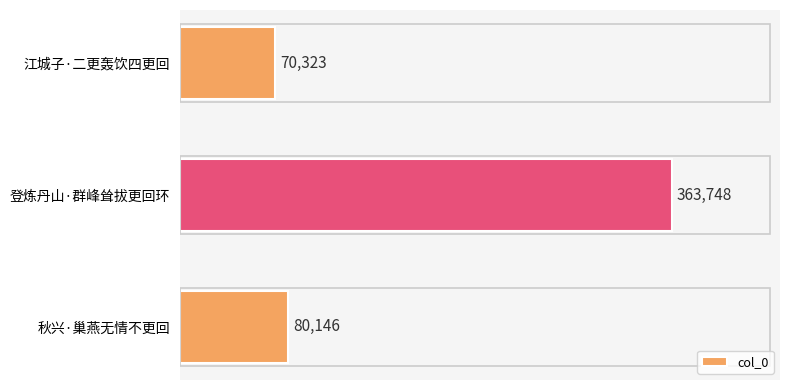

At which label is the value closest to 217035?

秋兴·巢燕无情不更回